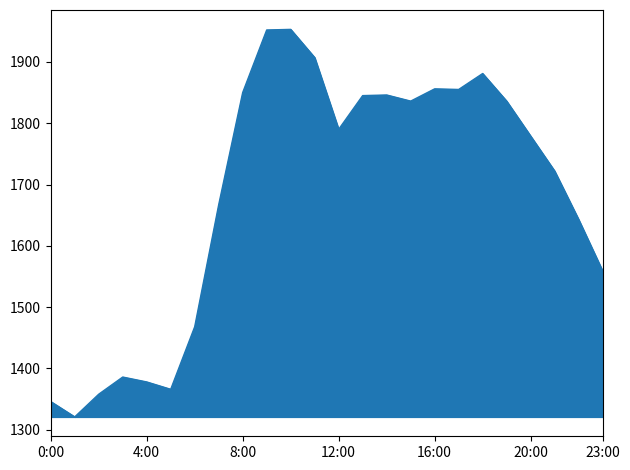

What is the greatest value displayed?

1953